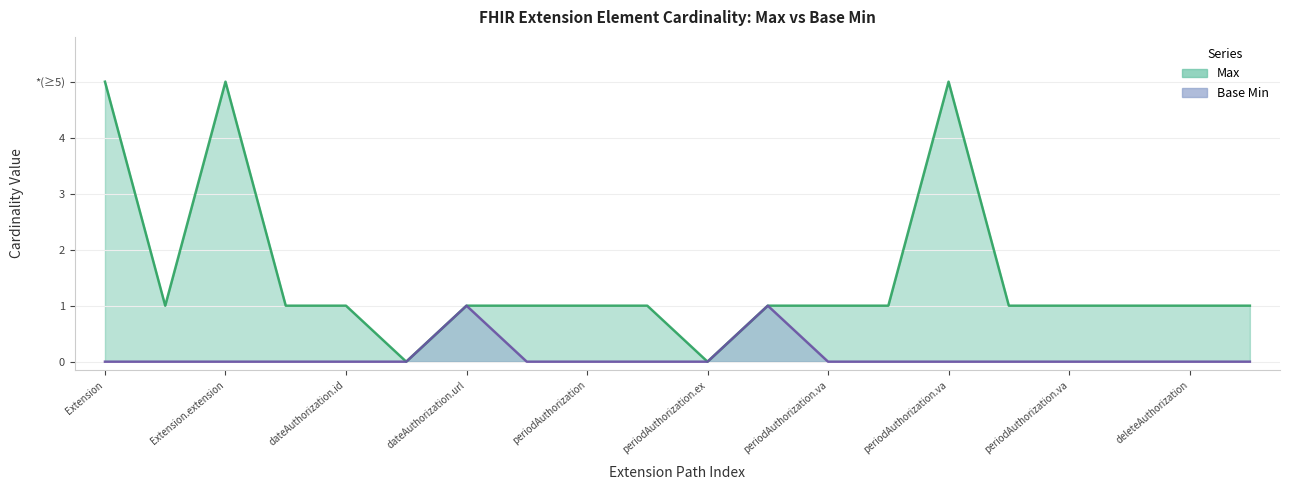

Where is the first local minimum for Max?

Extension.id